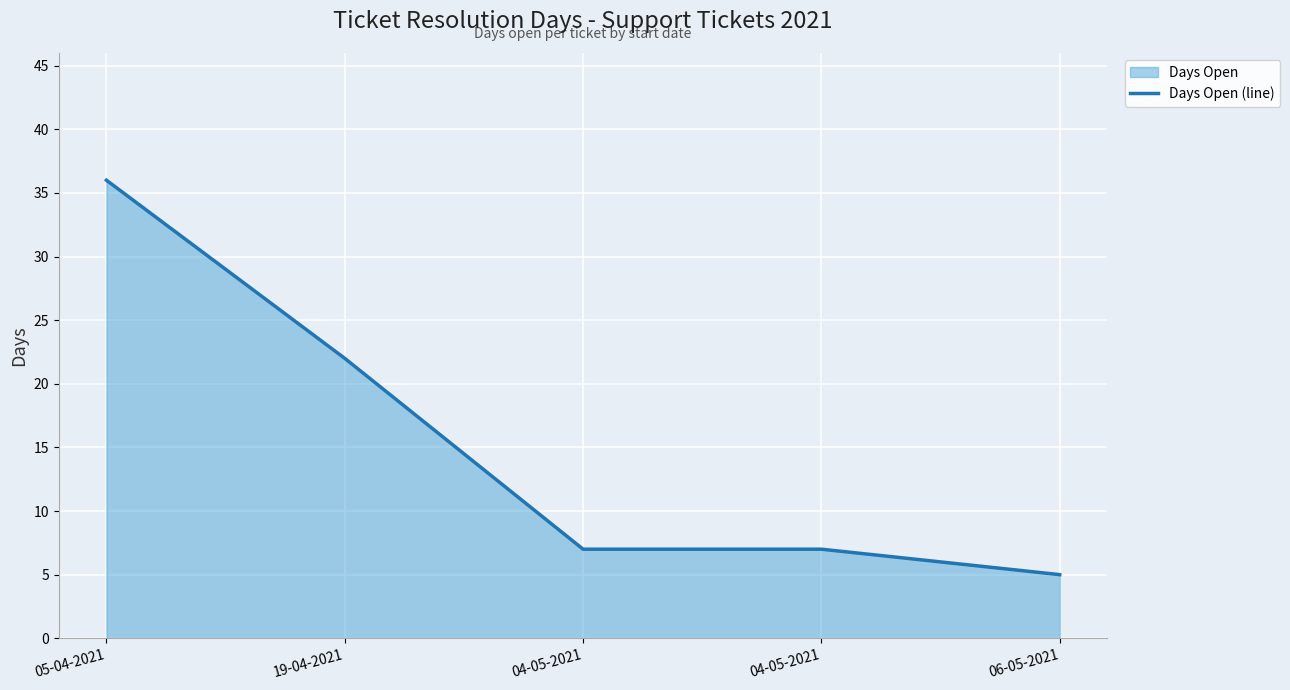

Is it true that the value at 04-05-2021 is 7?

True